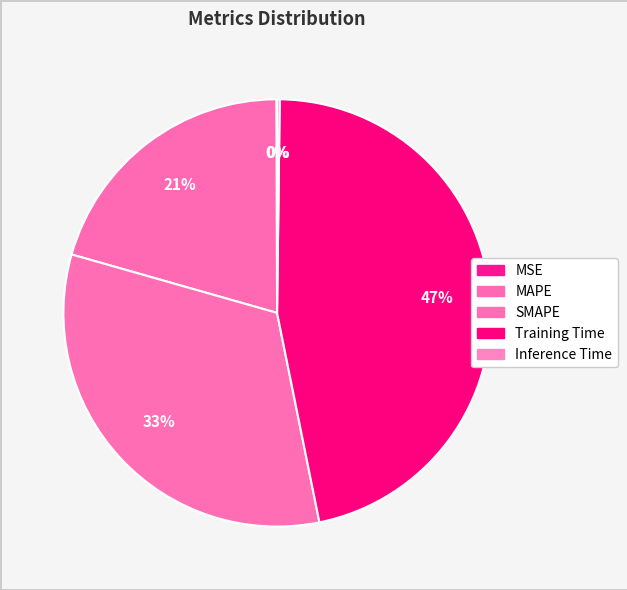

True or false: Training Time accounts for 47% of the total.

True